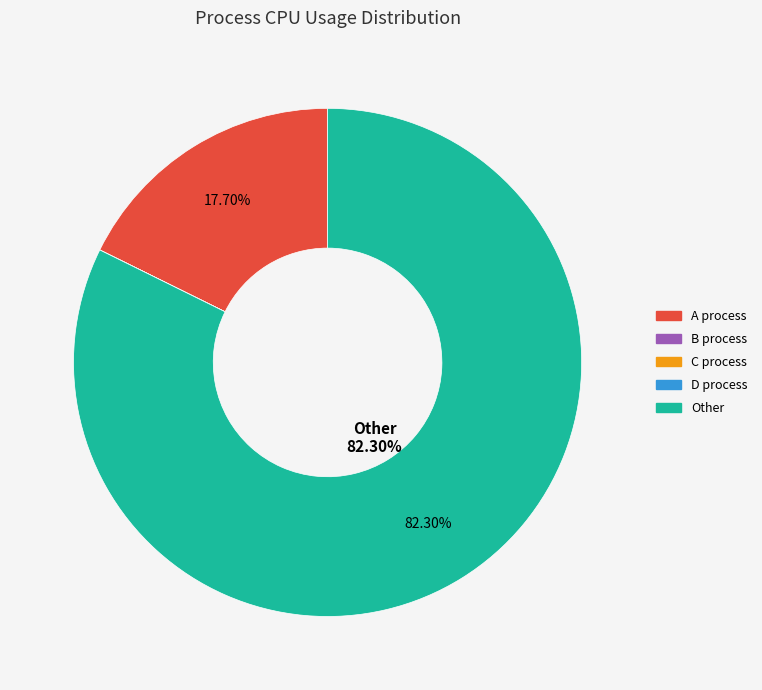

What is the majority slice?

Other